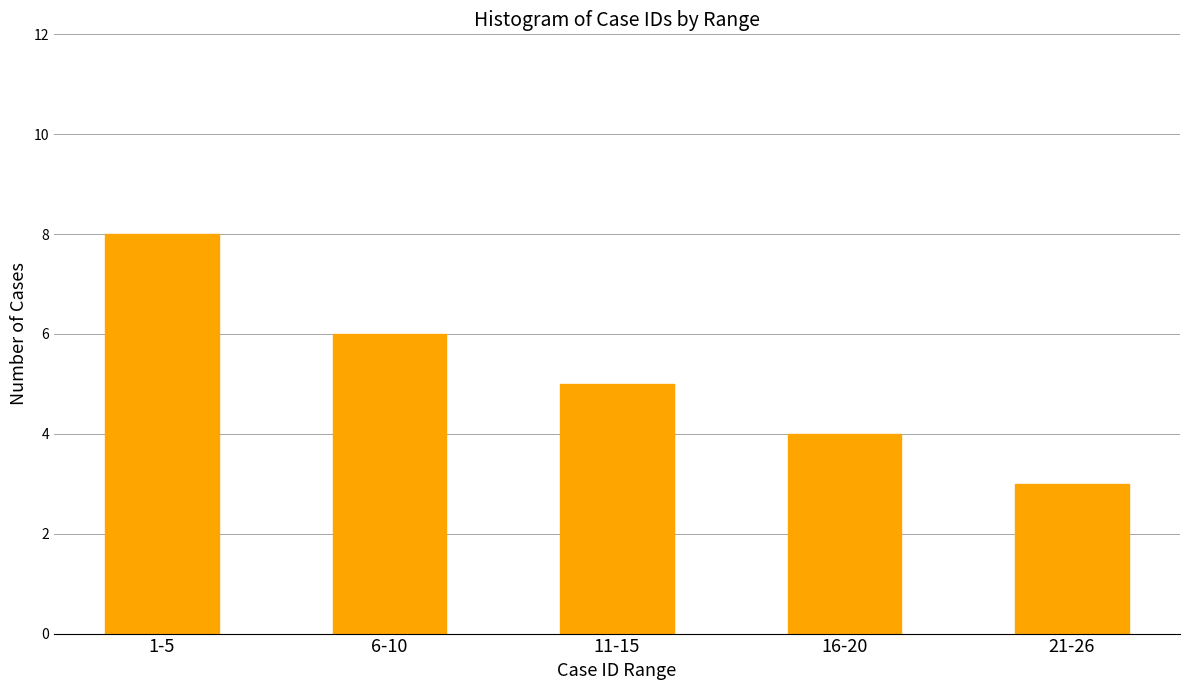

Reading left to right, transcribe all the data shown in this chart.

8	6	5	4	3